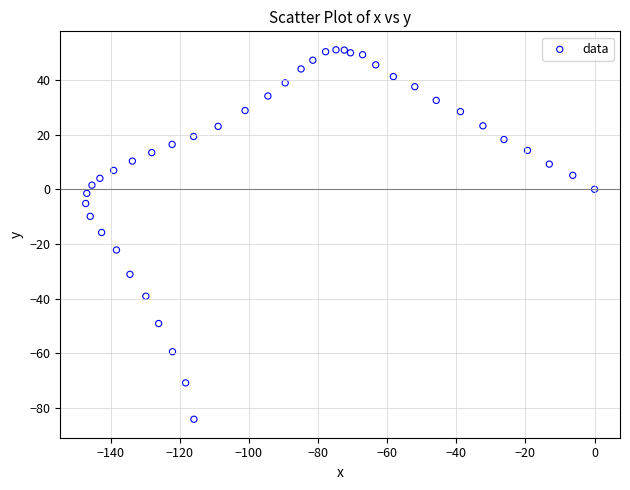

What is the range of Y values (max minus min)?

135.1